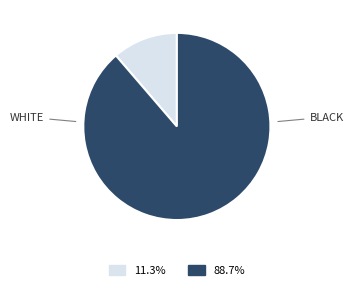

Is there a majority slice in this chart?

Yes